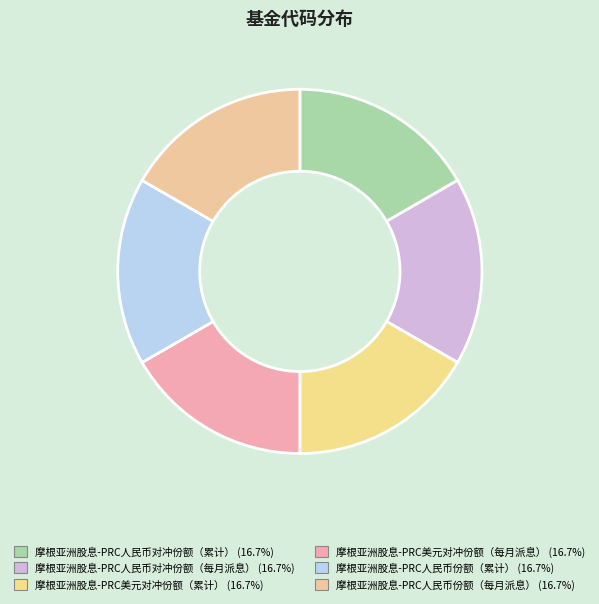

To the nearest percent, what portion does 摩根亚洲股息-PRC人民币对冲份额（累计） represent?

17%